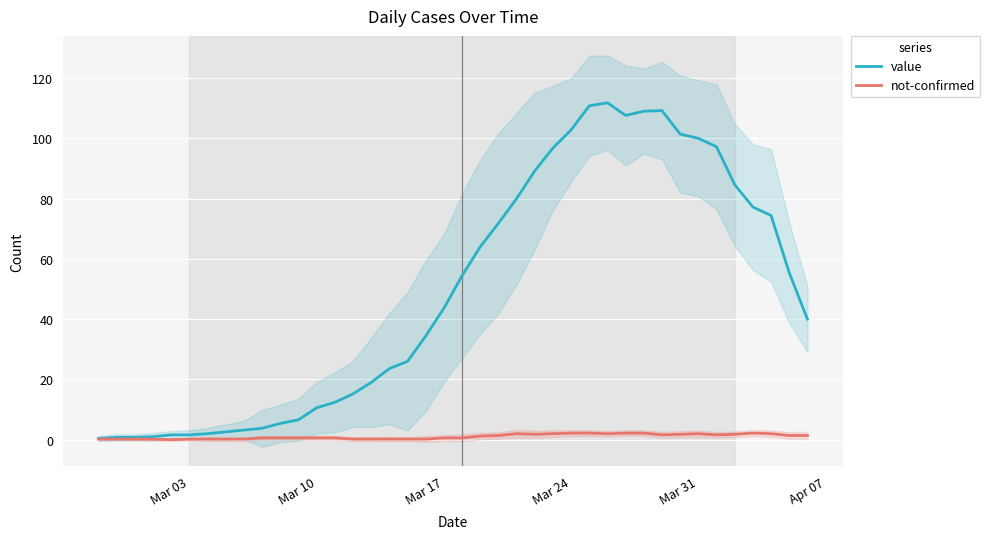

True or false: value and not-confirmed cross at least once.

False